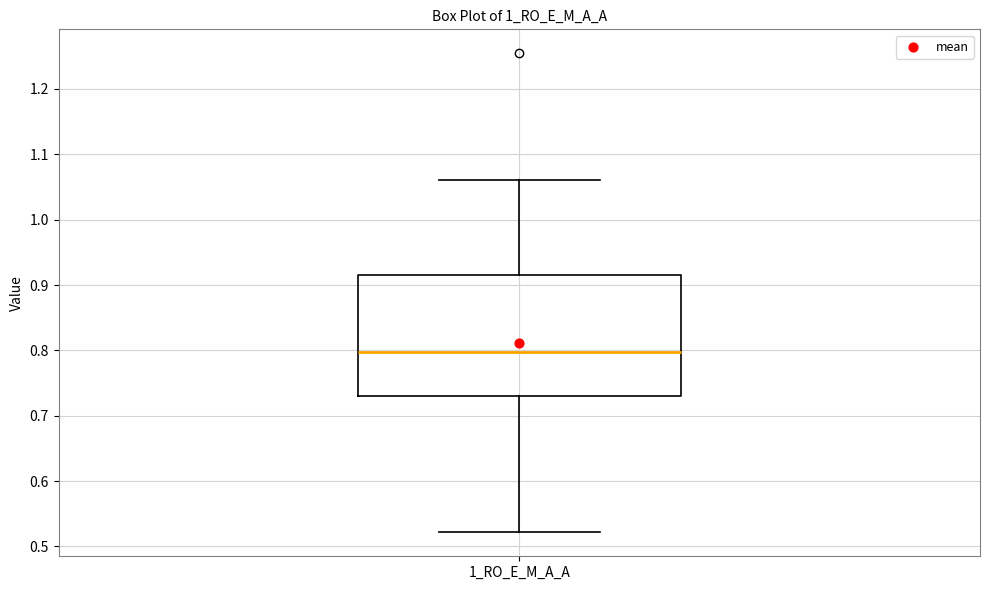

Where does the median line of the box for 1_RO_E_M_A_A sit on the y-axis? The values are not printed on the chart, so give them approximately, as read against the axis.

0.80